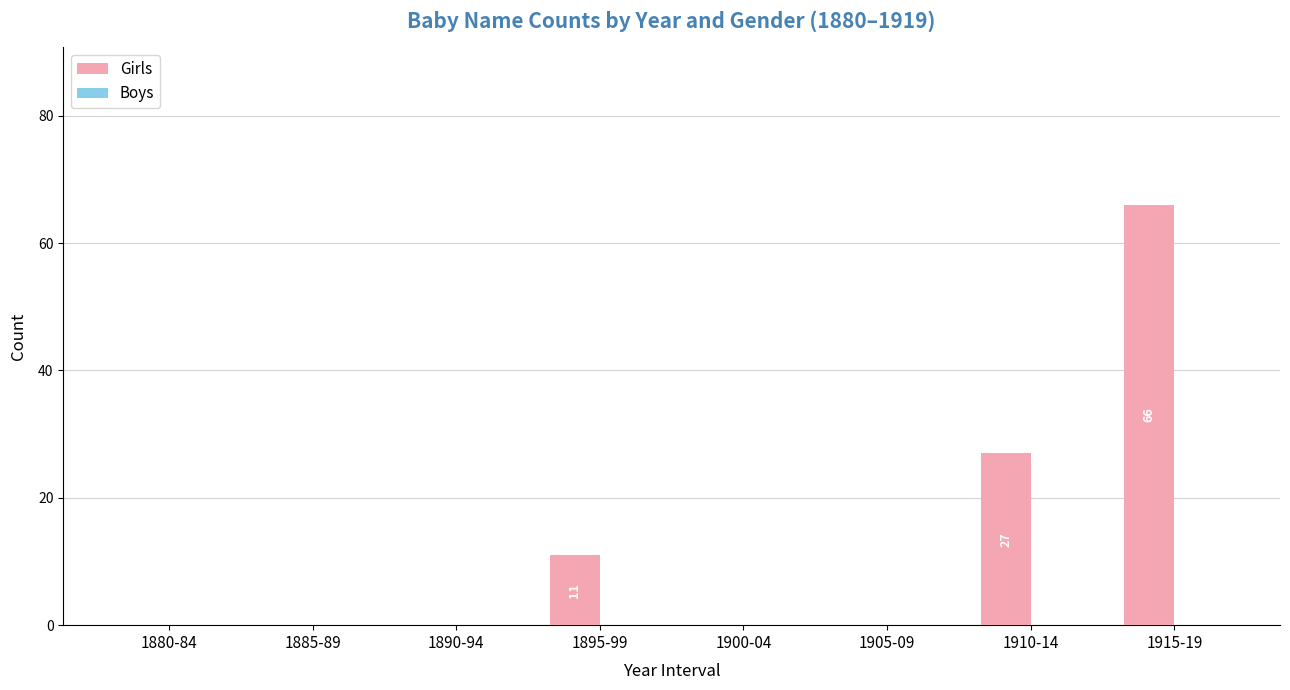

Where is the data nearest to the value 33?

1910-14